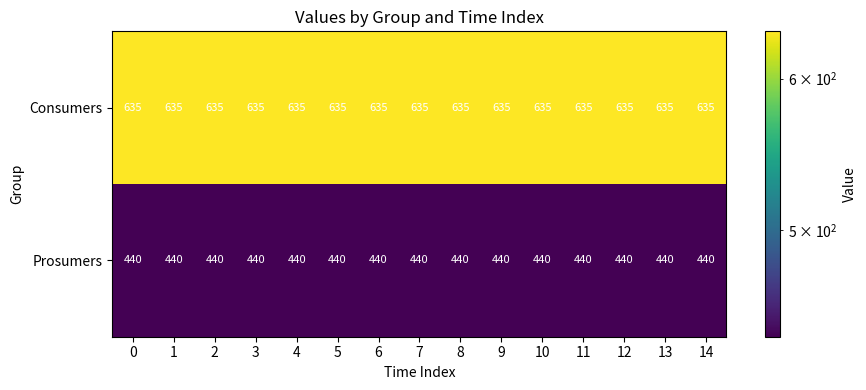

True or false: Prosumers has a value of 294 at 11.

False